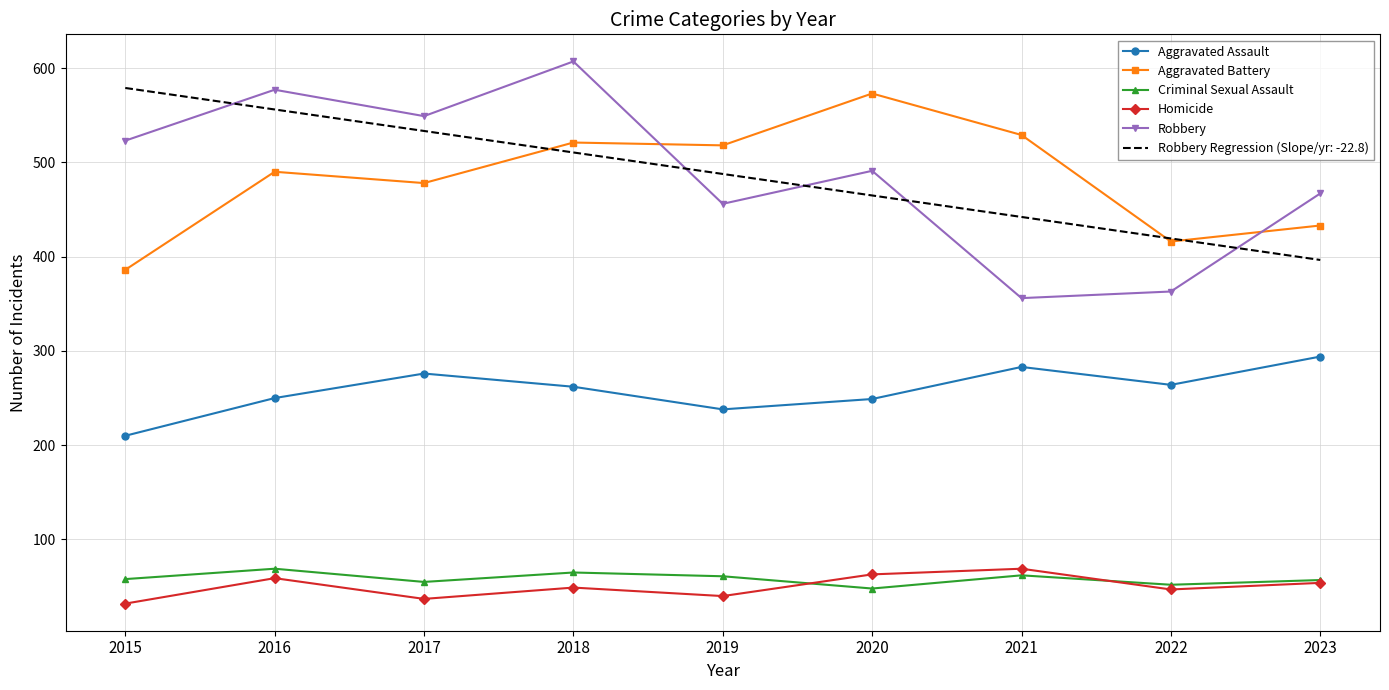

Is the value of Robbery Regression (Slope/yr: -22.8) at 2017 greater than the value of Robbery at 2022?

Yes